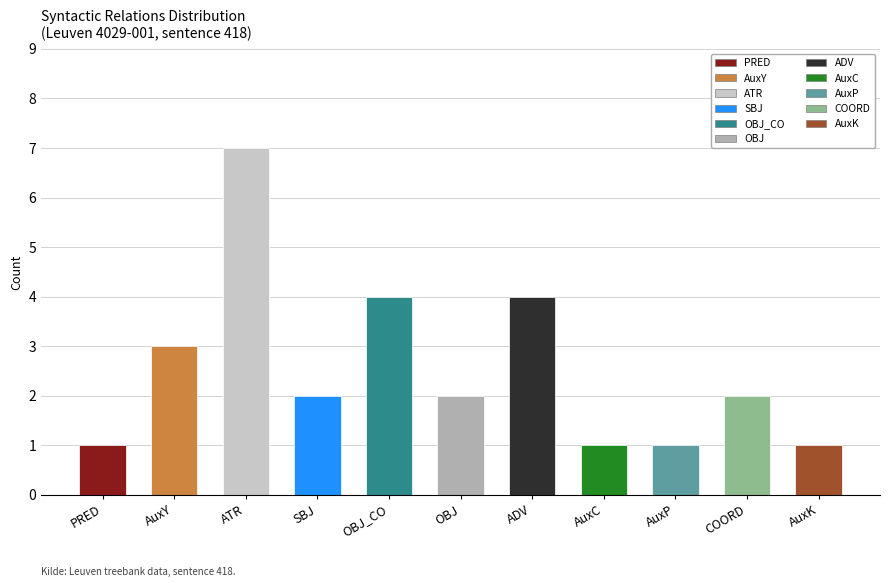

At which category does the chart reach its peak across all series?

ATR